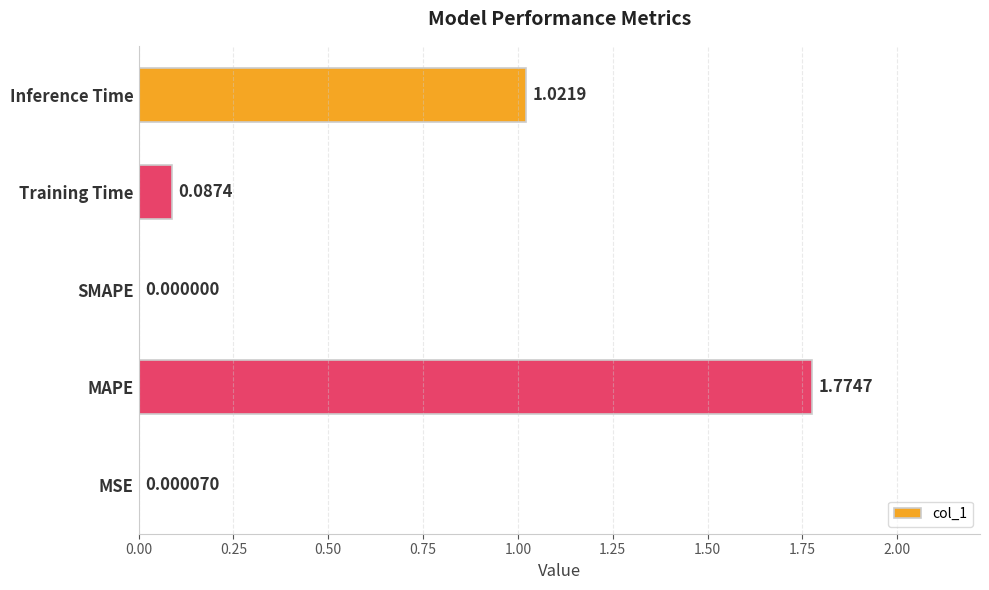

What is the sum of all values?

2.9